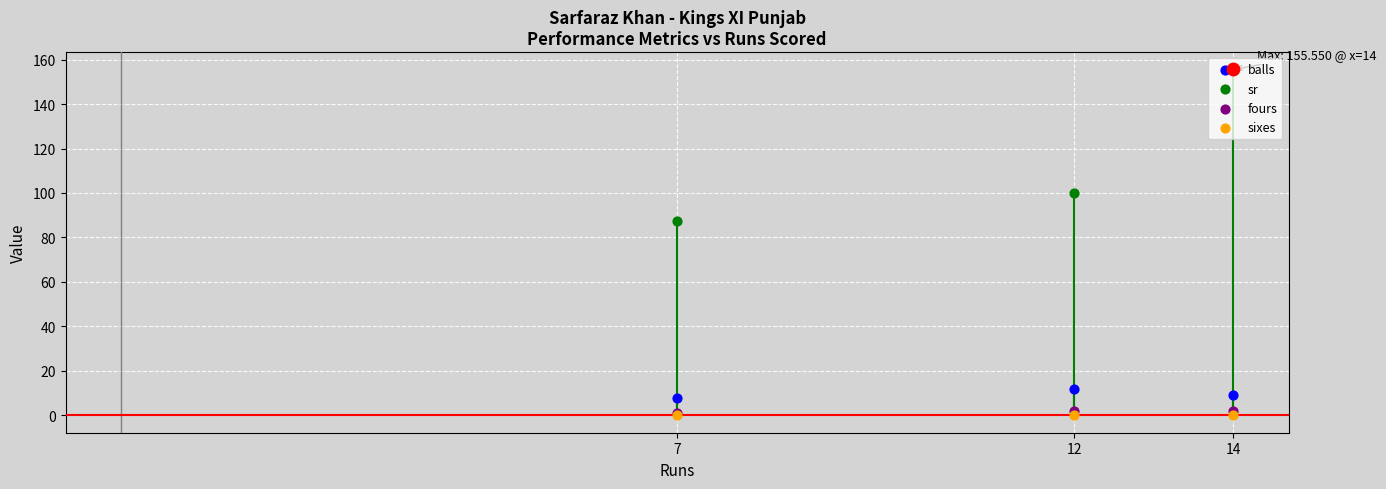

At how many categories does at least one series exceed 68?

3